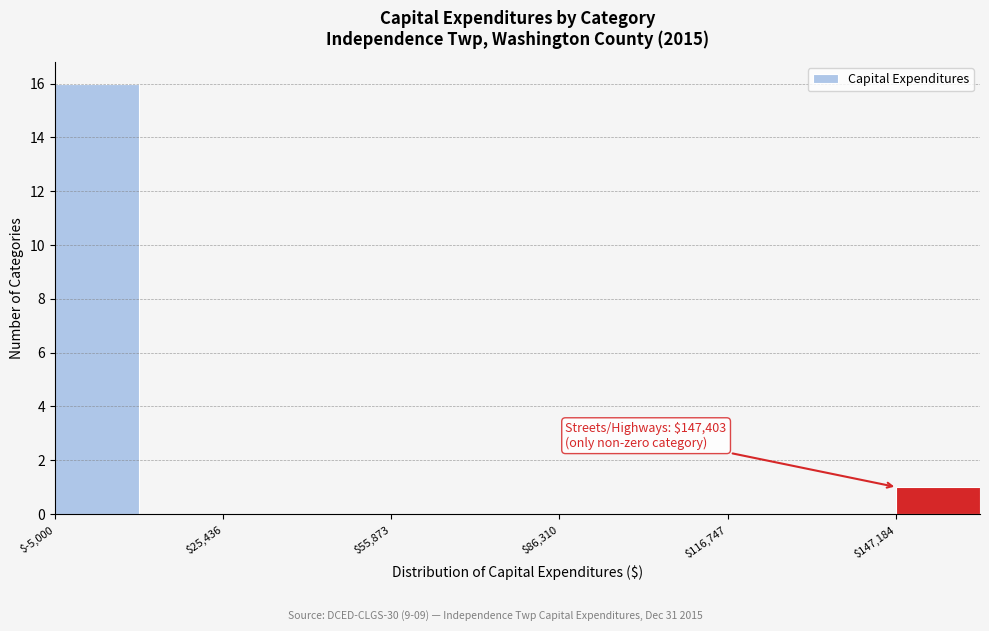

Around what value on the x-axis is the tallest bar? Give the approximate position of its centre, as read against the axis.

5000